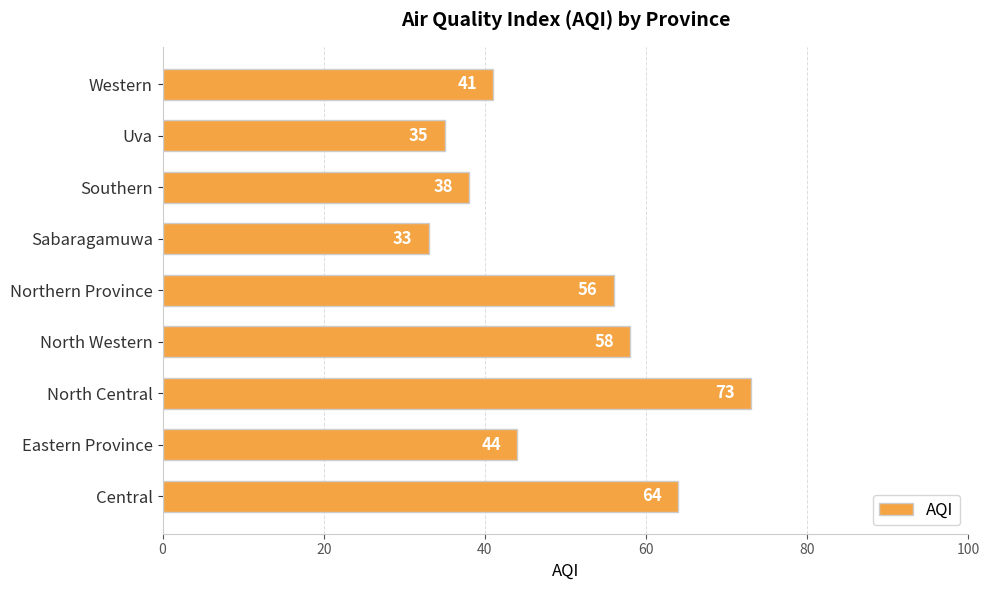

What is the change in value from Northern Province to Sabaragamuwa?

-23